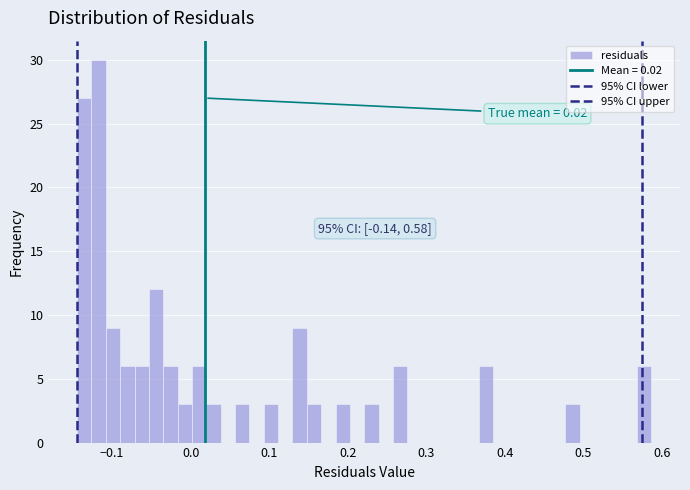

Read against the x-axis, roughly where is the centre of the tallest bar?

-0.12